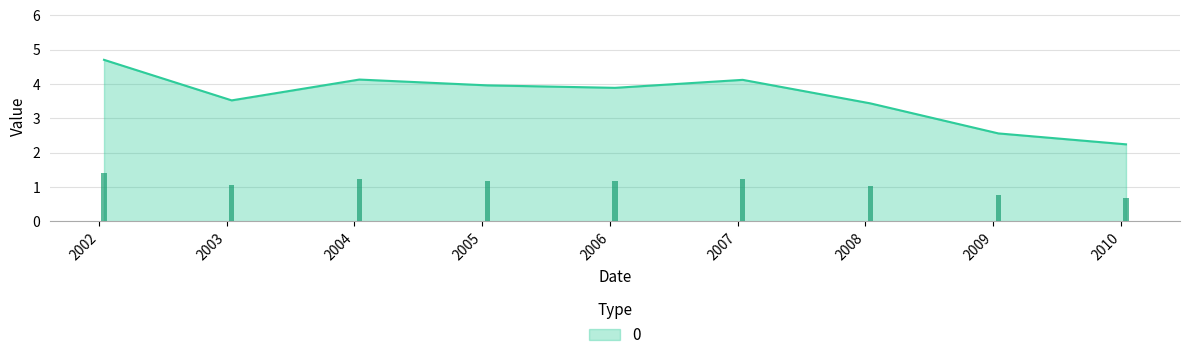

What is the lowest value of the 0 series?

2.2